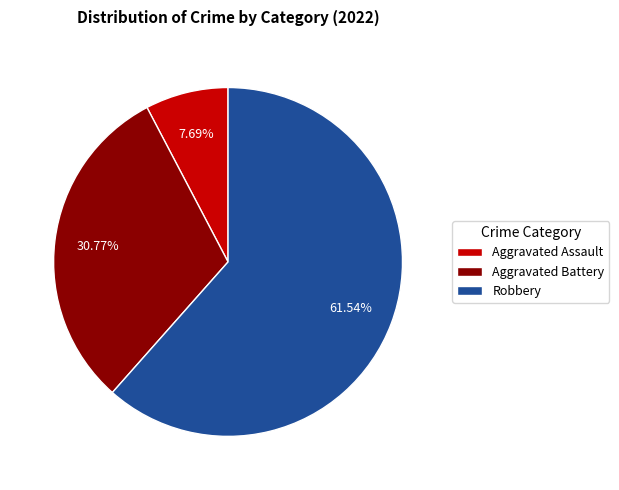

To the nearest percent, what is the difference between the Robbery and Aggravated Assault slice percentages?

54%